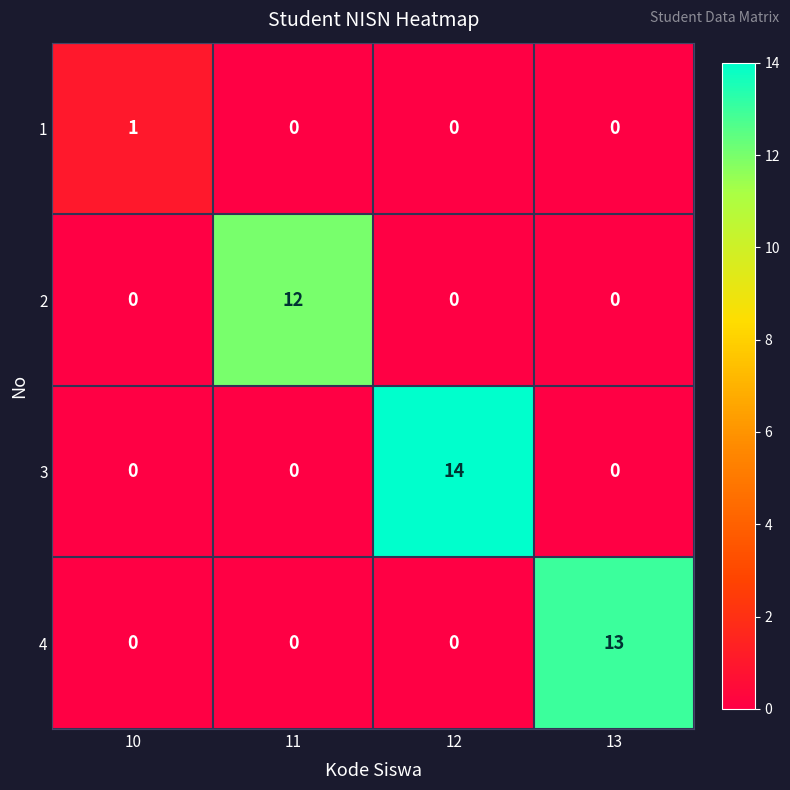

Reading left to right, what are all the values shown in this chart?

1: 10=1	11=0	12=0	13=0
2: 10=0	11=12	12=0	13=0
3: 10=0	11=0	12=14	13=0
4: 10=0	11=0	12=0	13=13